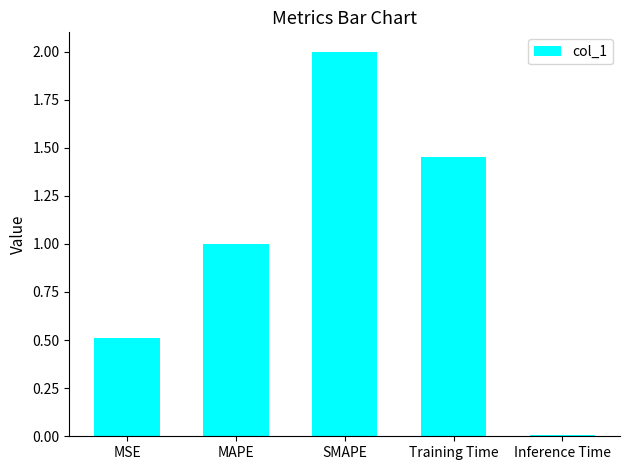

What position from the left is MSE?

1